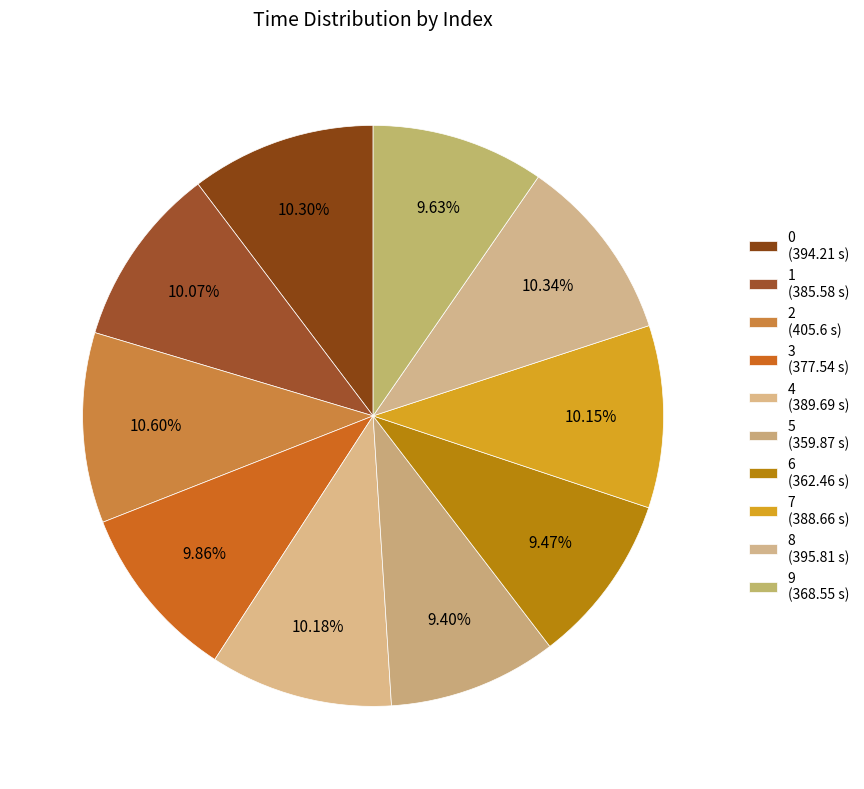

How many segments does this pie chart have?

10